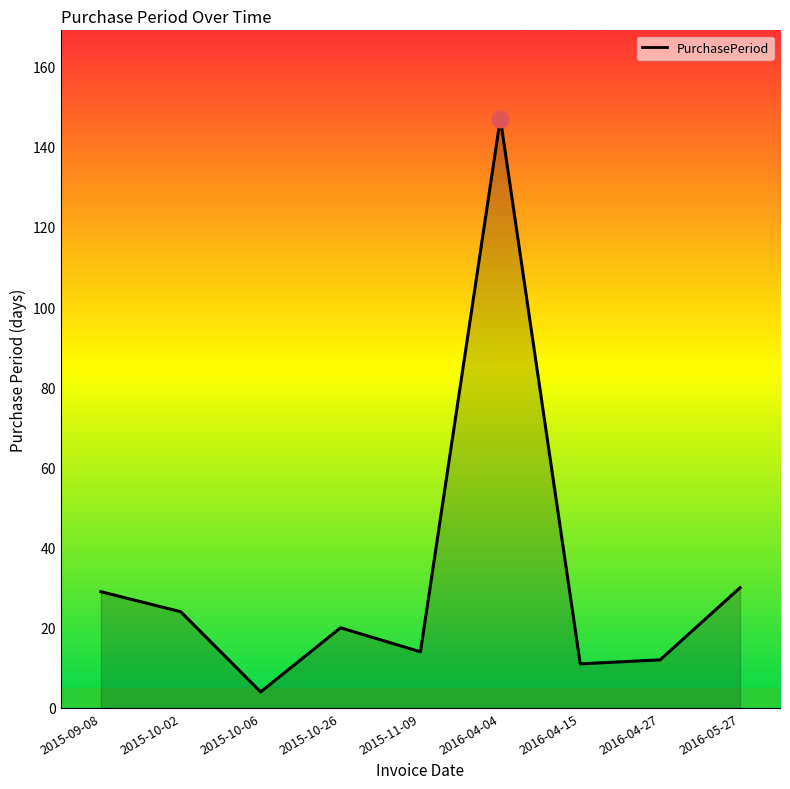

What is the ratio of the value at 2016-05-27 to the value at 2015-10-06?

7.5